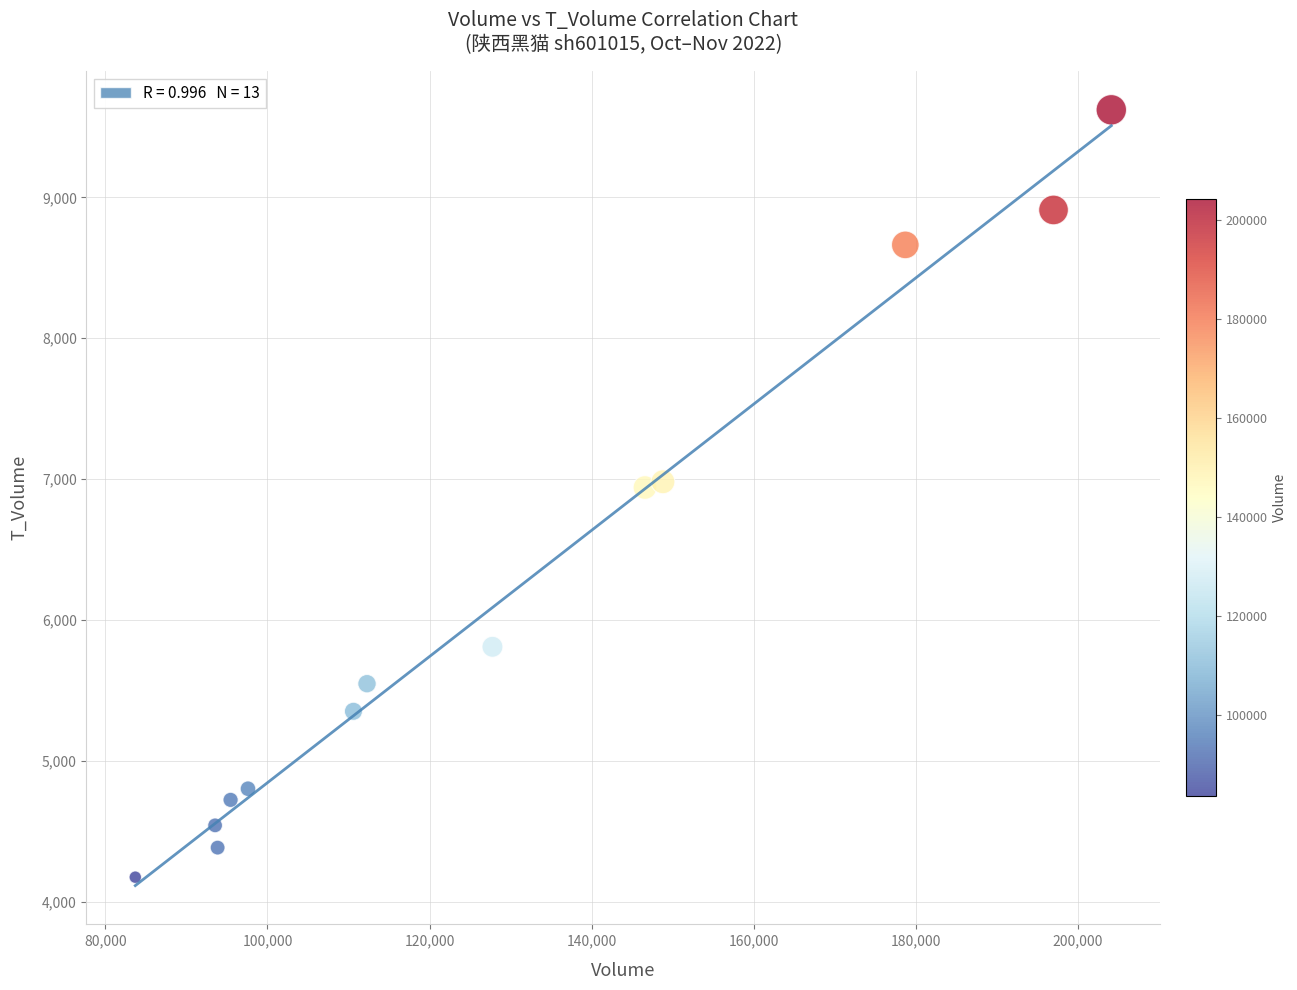

What is the range of Y values (max minus min)?

5449